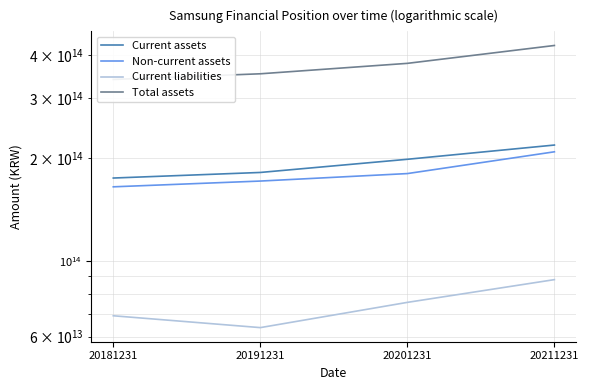

How many data points in Non-current assets are less than 180020139000000?

2